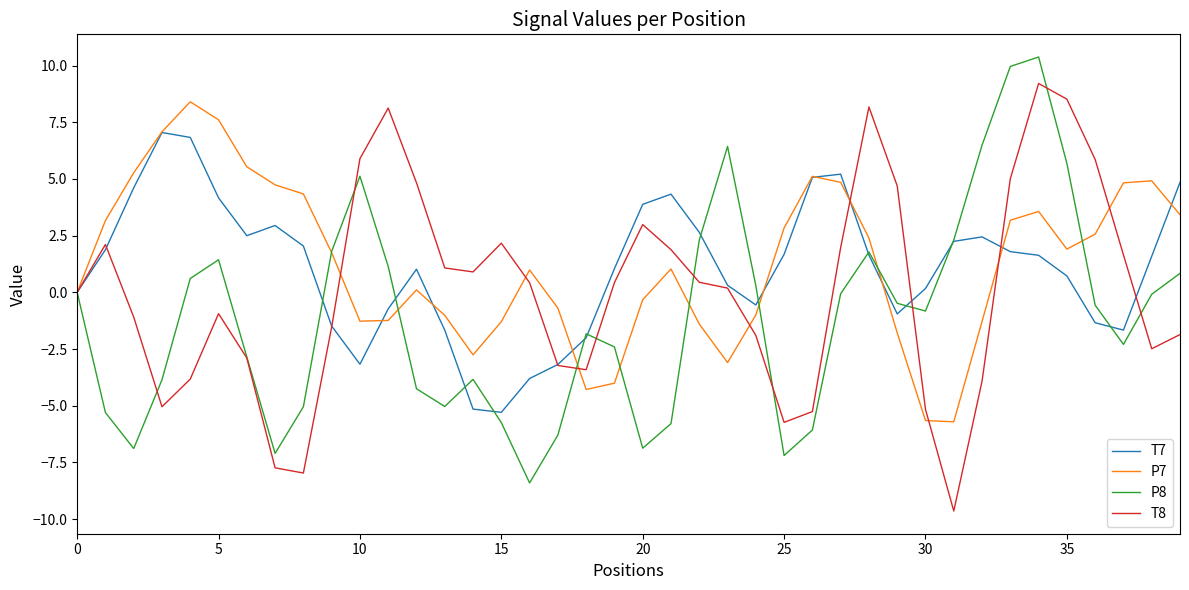

What is the minimum value shown in the chart?

-9.6